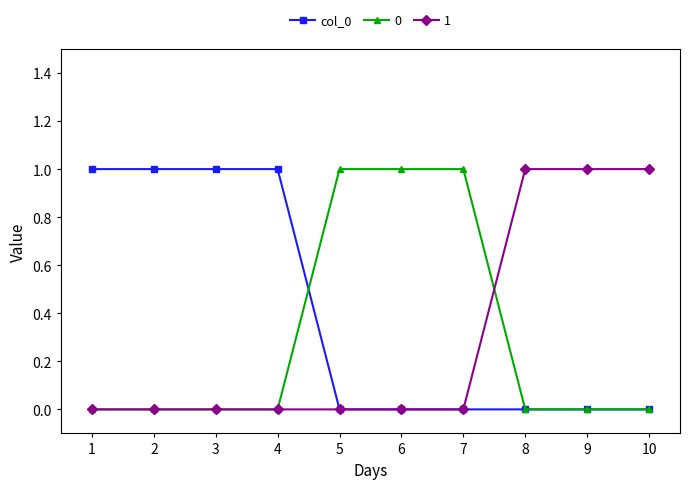

What is the greatest value displayed?

1